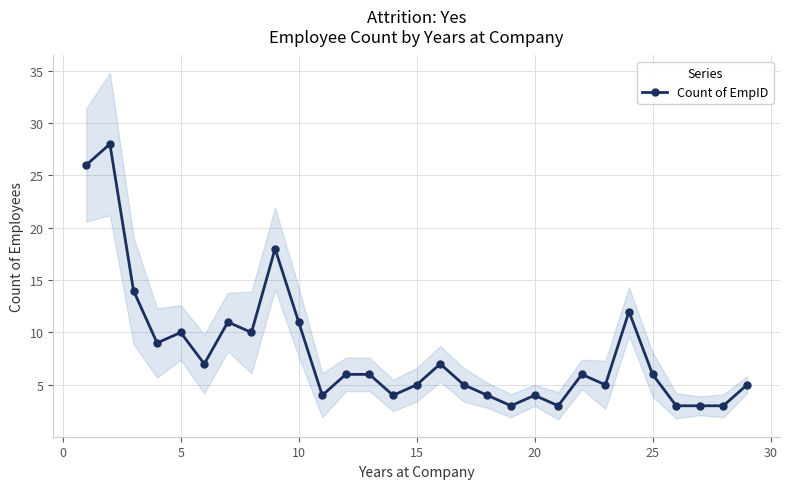

The Count of EmpID series shows 19 at 10. True or false?

False